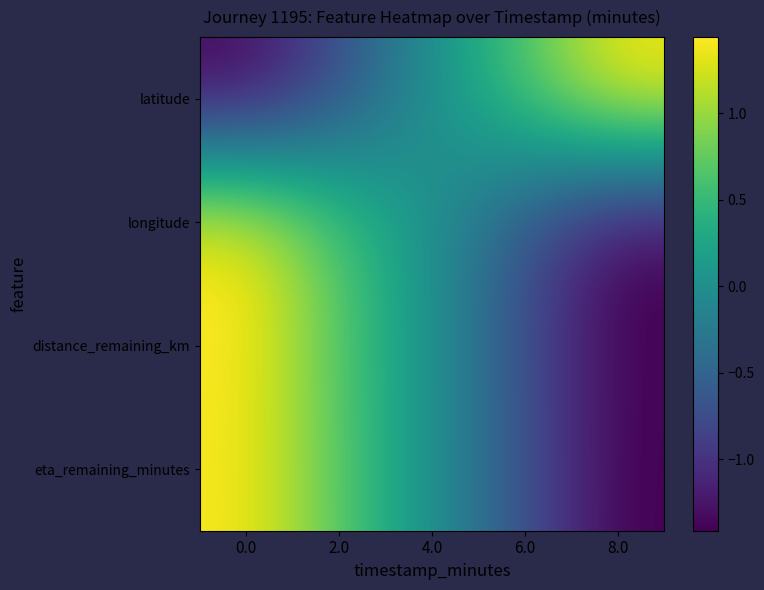

Reading left to right, list all the values displayed in this chart.

row_0: -1.4	-0.7	0.0	0.7	1.4
row_1: 1.4	0.7	0.0	-0.7	-1.4
row_2: 1.4	0.7	0.0	-0.7	-1.4
row_3: 1.4	0.7	0.0	-0.7	-1.4